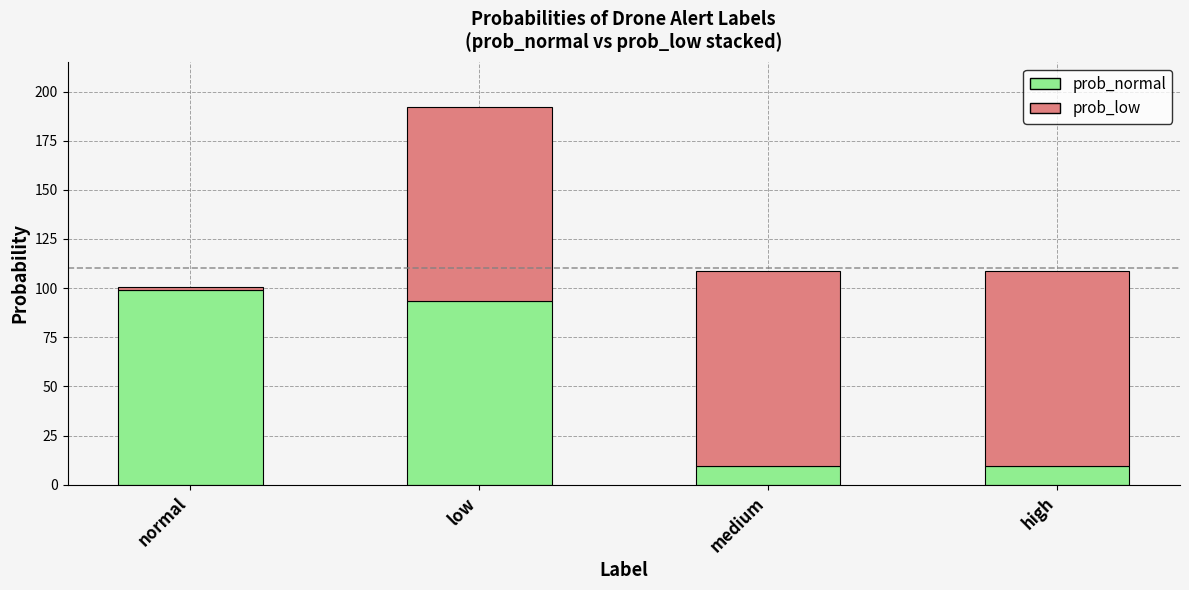

What is the total value across all series at medium?

108.5